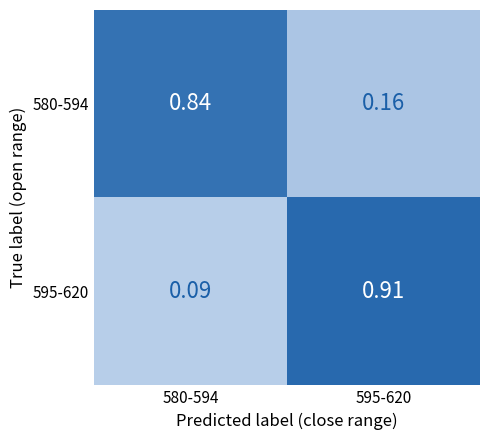

Reading left to right, extract all data points from this chart.

580-594: 580-594=0.8	595-620=0.2
595-620: 580-594=0.1	595-620=0.9